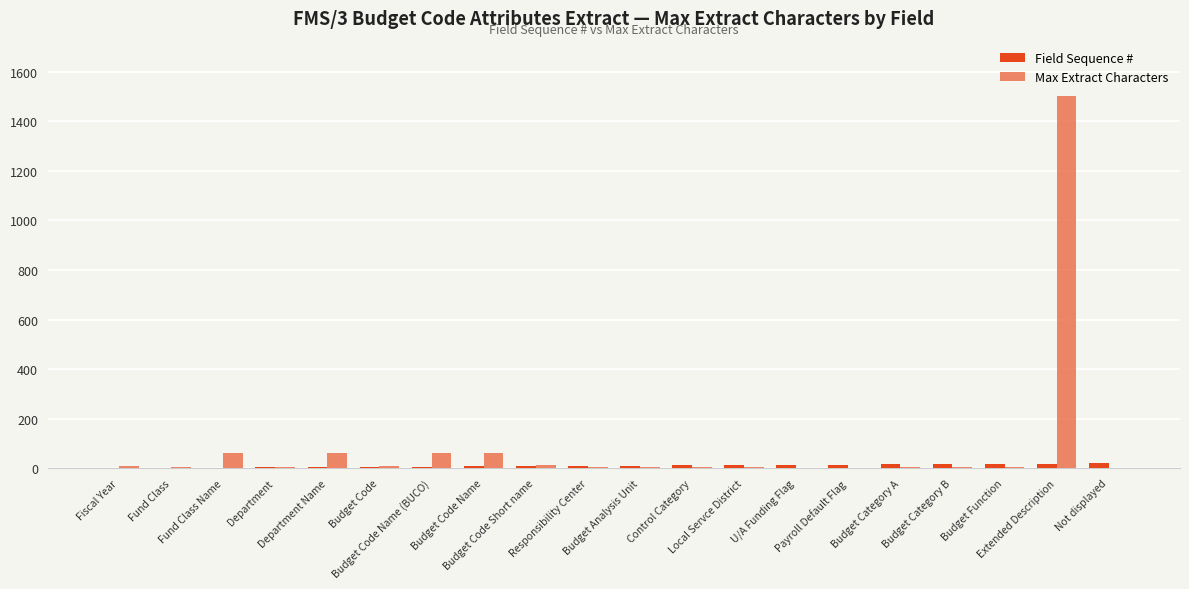

What is the approximate value of Max Extract Characters at Budget Code Name (BUCO)?

60